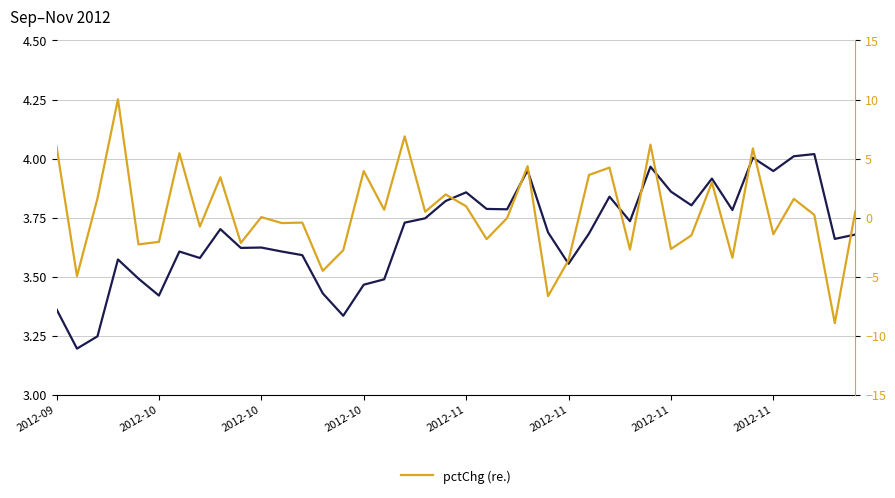

What is the approximate value of pctChg (re.) at 2012-11?

5.5